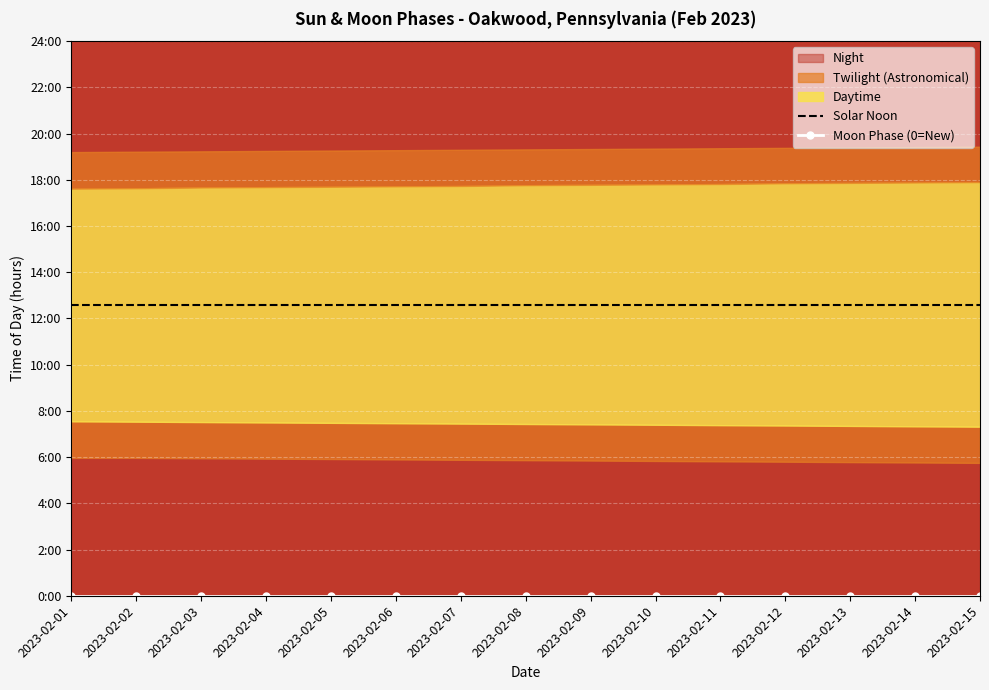

Reading left to right, what are all the values shown in this chart?

Solar Noon: 12.6	12.6	12.6	12.6	12.6	12.6	12.6	12.6	12.6	12.6	12.6	12.6	12.6	12.6	12.6
Moon Phase (0=New): 0.0	0.0	0.0	0.0	0.0	0.0	0.0	0.0	0.0	0.0	0.0	0.0	0.0	0.0	0.0